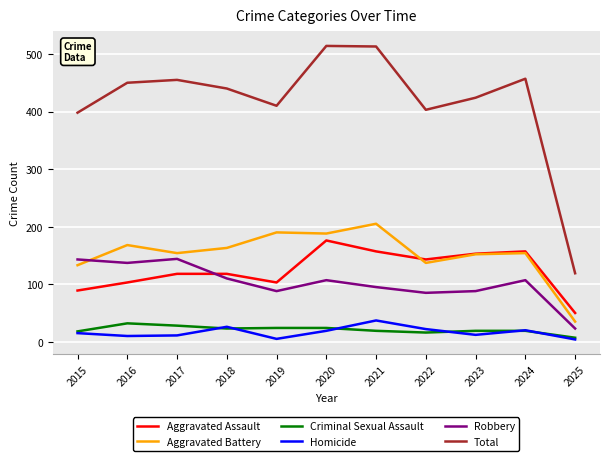

True or false: Homicide and Aggravated Assault intersect in this chart.

False